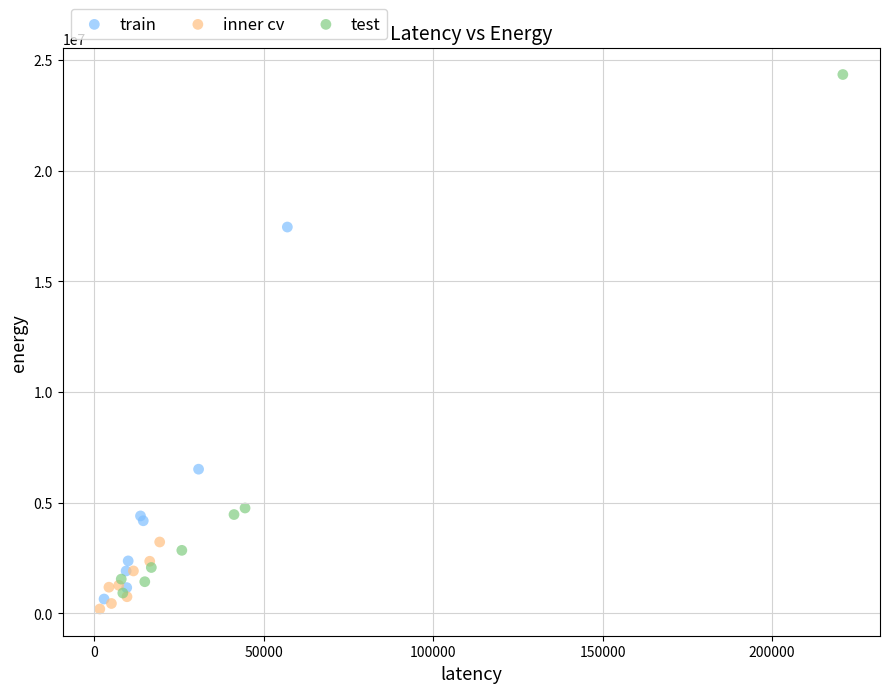

Which series reaches the maximum Y coordinate?

test